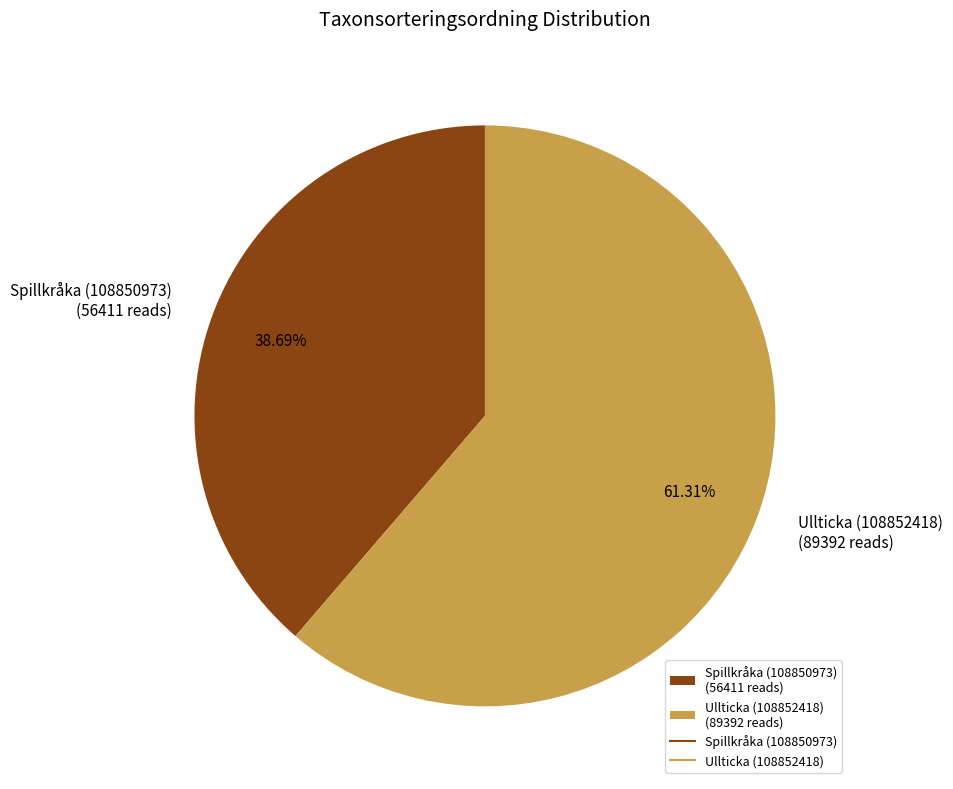

Combined, do Ullticka (108852418) and Spillkråka (108850973) account for over 50%?

Yes